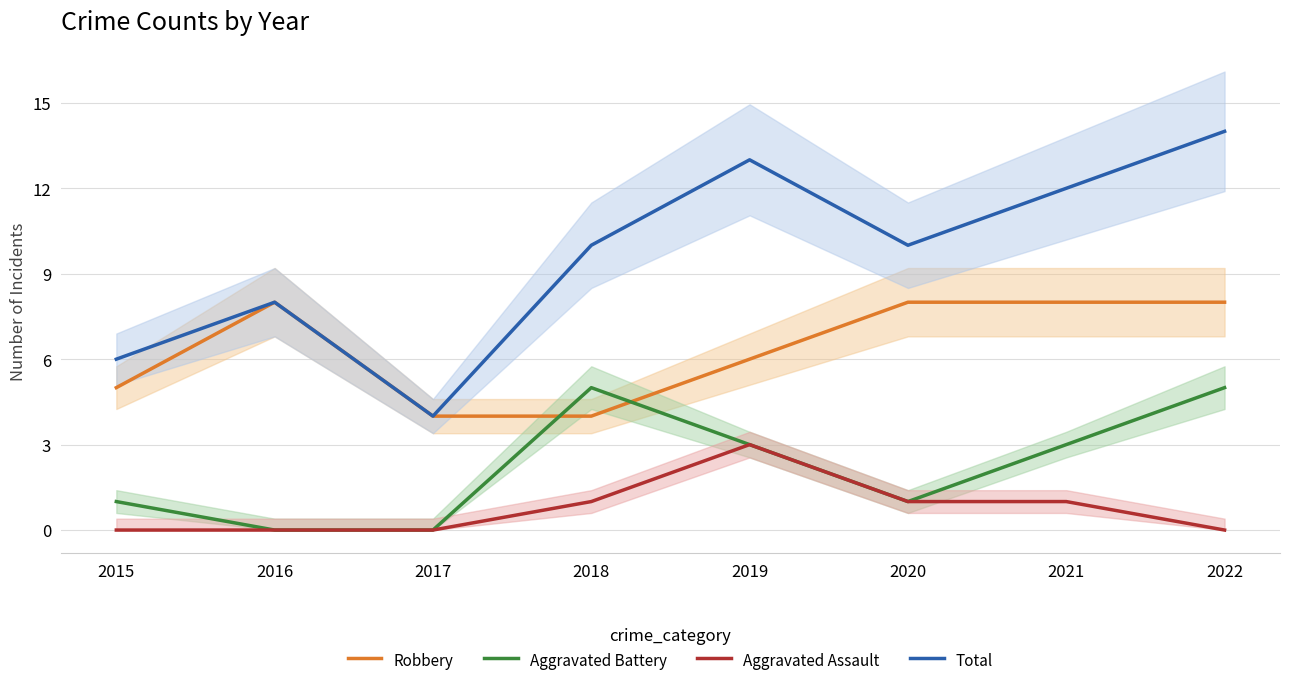

How many lines are shown in the chart?

4